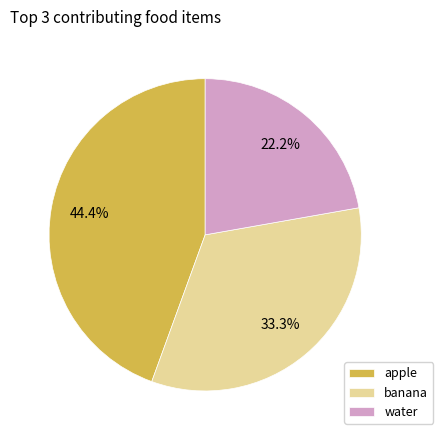

How many segments does this pie chart have?

3